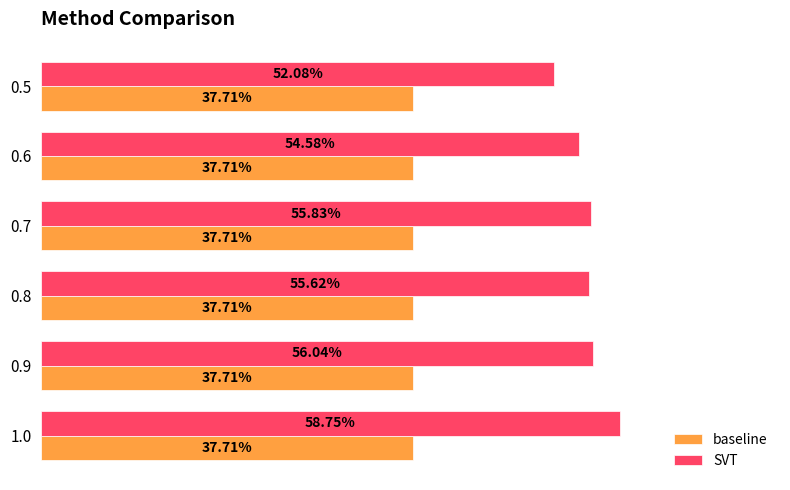

The value of SVT at 0.5 is 0.3. True or false?

False